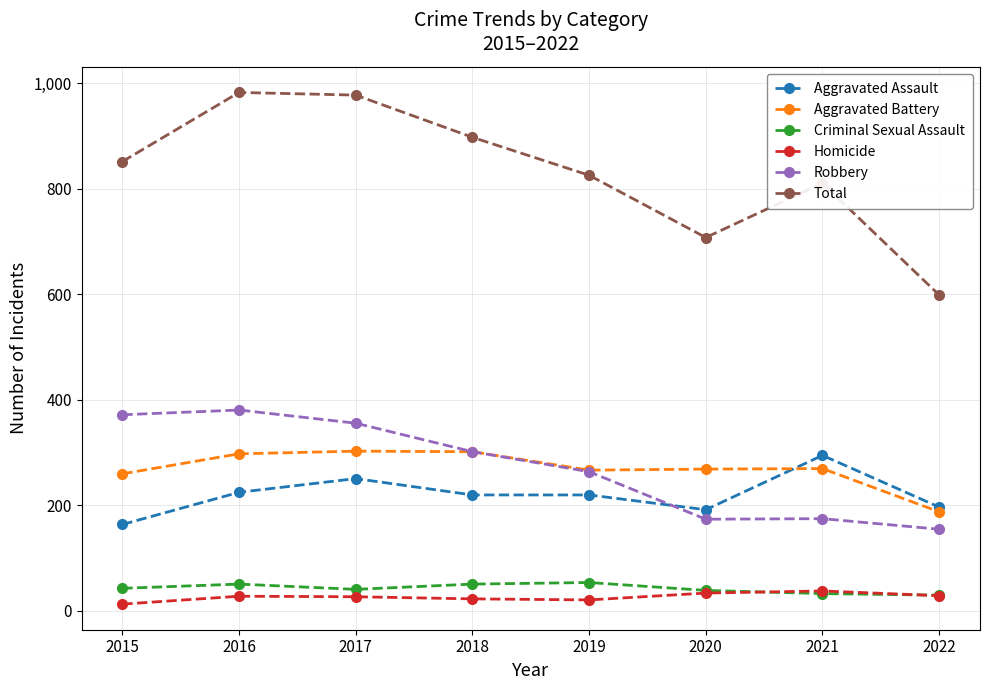

What is the greatest value displayed?

983